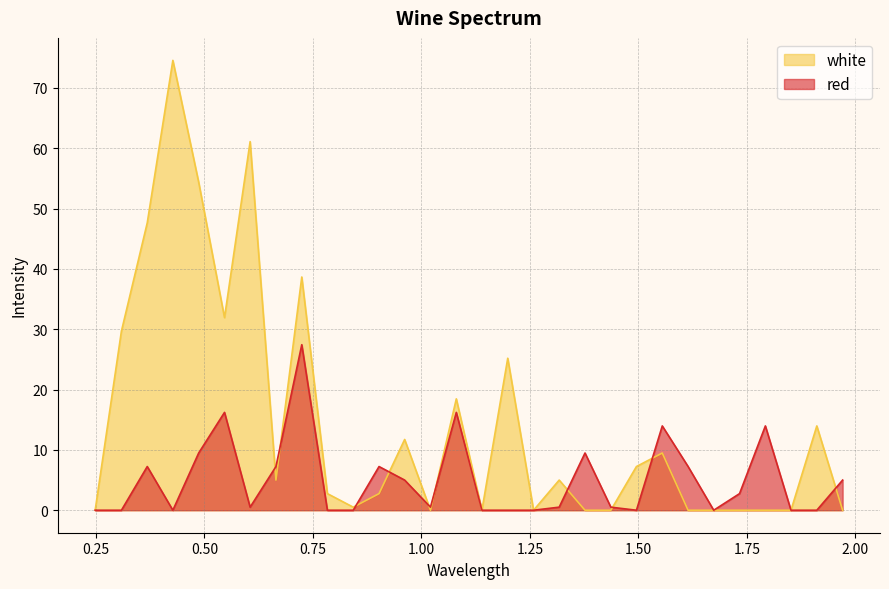

Reading left to right, what are all the values shown in this chart?

white: 0.0	29.7	47.6	74.6	54.4	31.9	61.1	5.0	38.7	2.8	0.5	2.8	11.7	0.0	18.5	0.0	25.2	0.0	5.0	0.0	0.0	7.2	9.5	0.0	0.0	0.0	0.0	0.0	14.0	0.0
red: 0.0	0.0	7.2	0.0	9.5	16.2	0.5	7.2	27.4	0.0	0.0	7.2	5.0	0.5	16.2	0.0	0.0	0.0	0.5	9.5	0.5	0.0	14.0	7.2	0.0	2.8	14.0	0.0	0.0	5.0